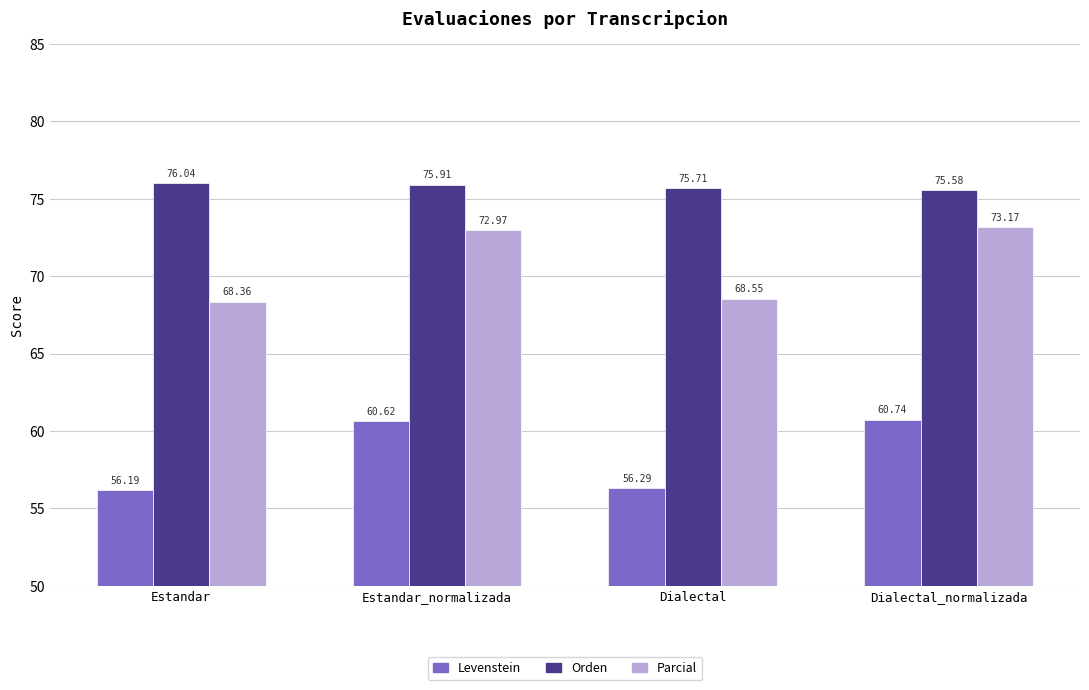

At how many categories does at least one series exceed 75?

4